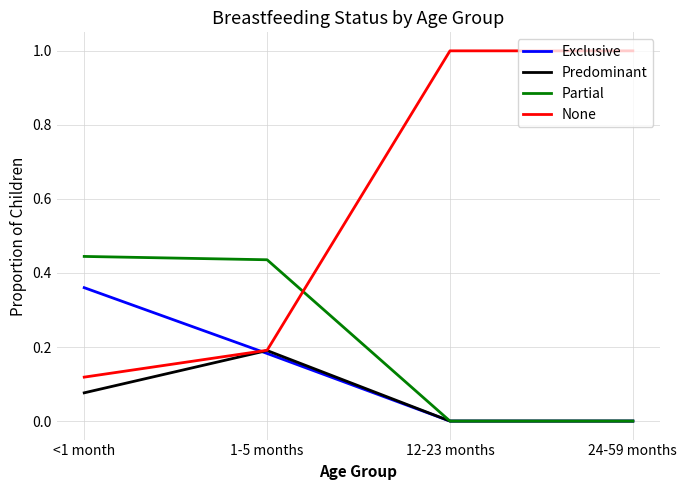

Is the value of Partial at 24-59 months greater than the value of None at 24-59 months?

No